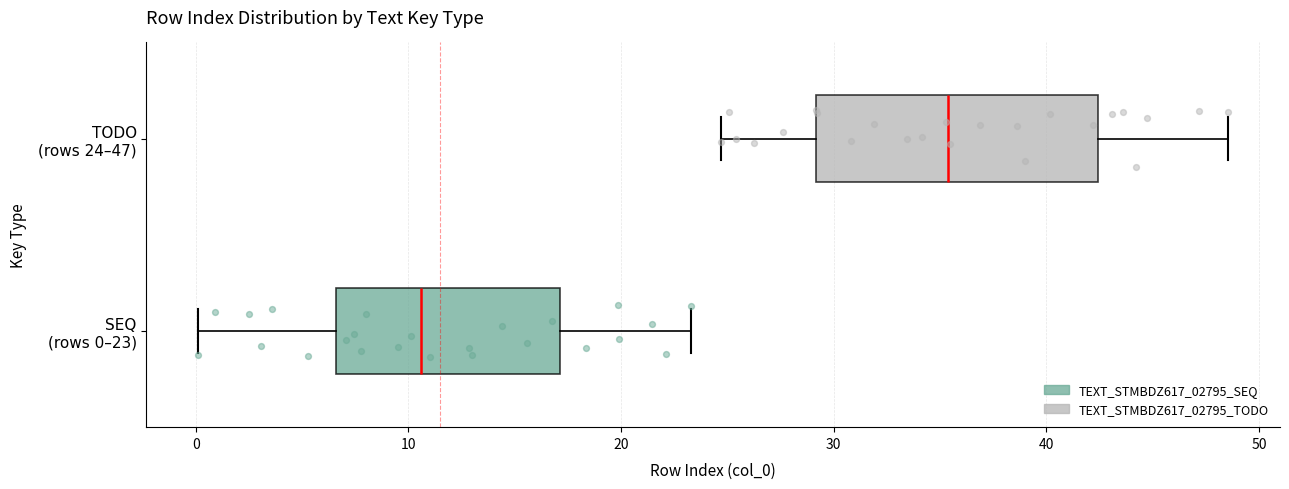

Reading bottom to top, read every box against the x-axis: the position of its median line, the range the box covers, and the ends of its whiskers. The values are not printed on the chart, so give them approximately, as read against the axis.

SEQ (rows 0–23): median 11, box 7 to 17, whiskers 0 to 23
TODO (rows 24–47): median 35, box 29 to 42, whiskers 25 to 49